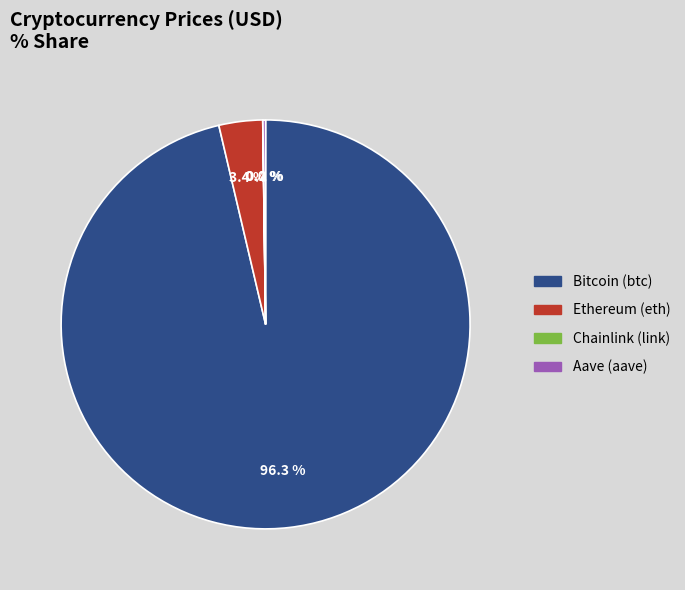

What is the total percentage of Ethereum (eth) and Bitcoin (btc)?

99.8%